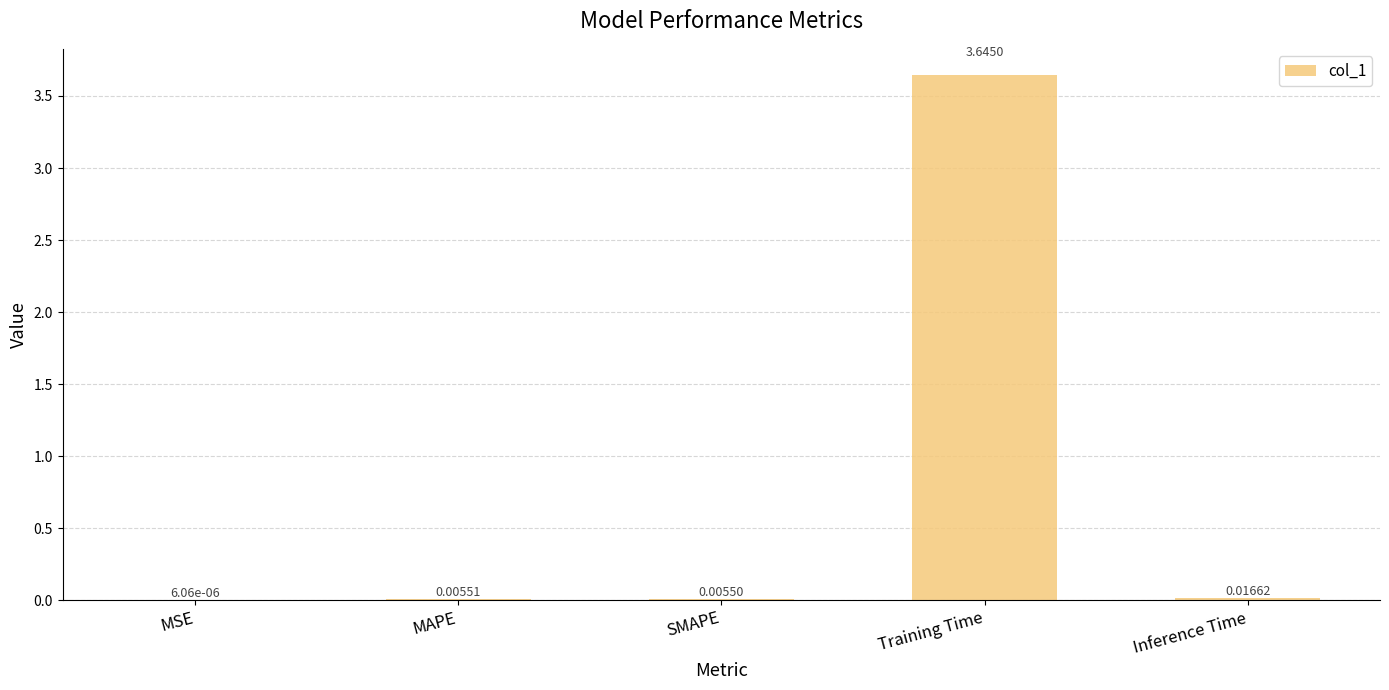

What is the sum of all values?

3.7